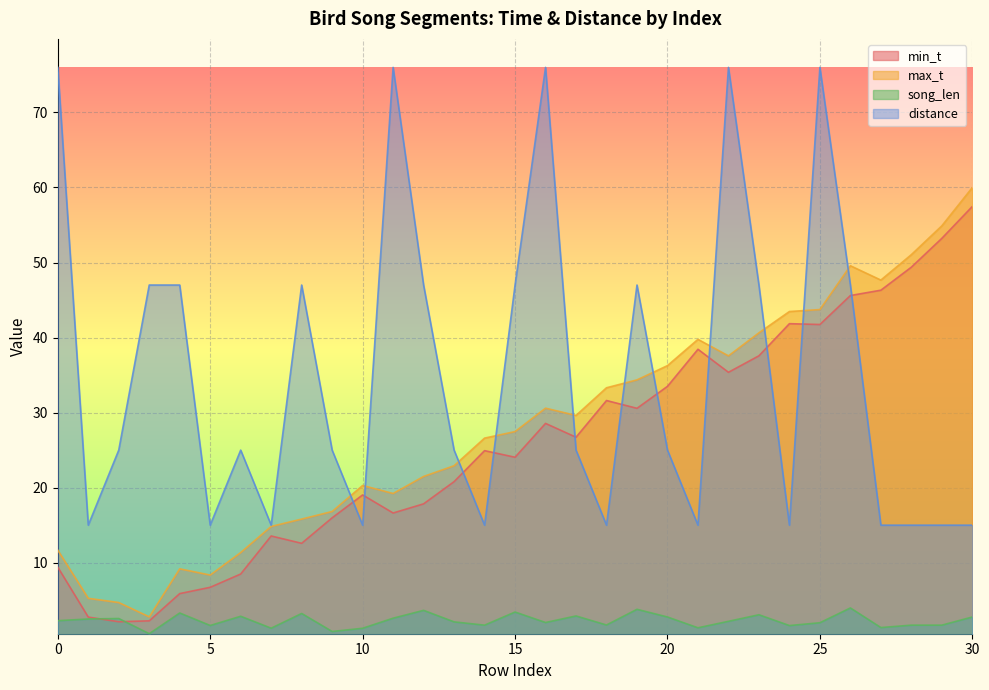

Rank the series at 21 from highest to lowest value.

max_t, min_t, distance, song_len